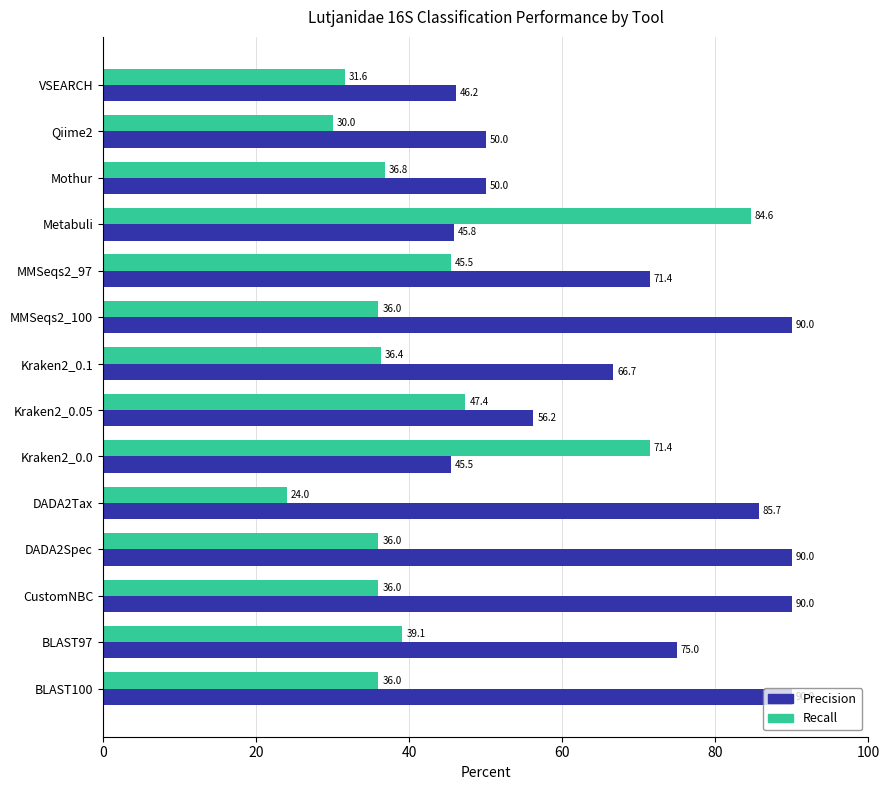

At which label is Recall closest to 54?

Kraken2_0.05